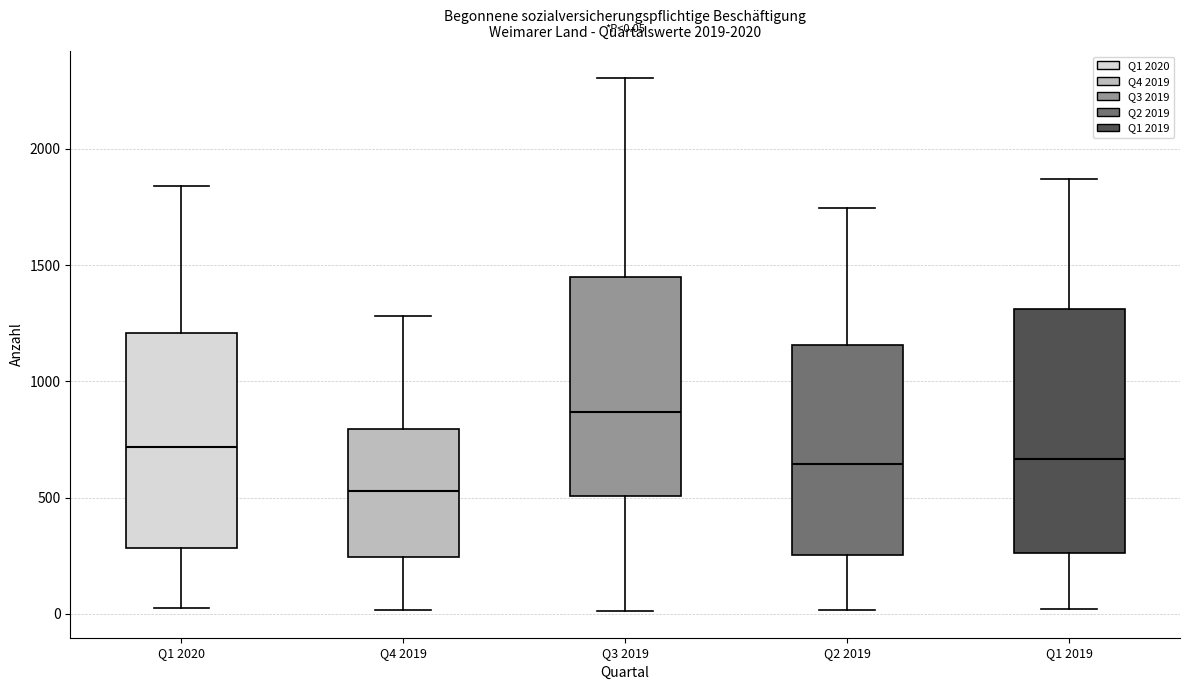

Which box is the tallest, from its lower edge to its upper edge?

Q1 2019